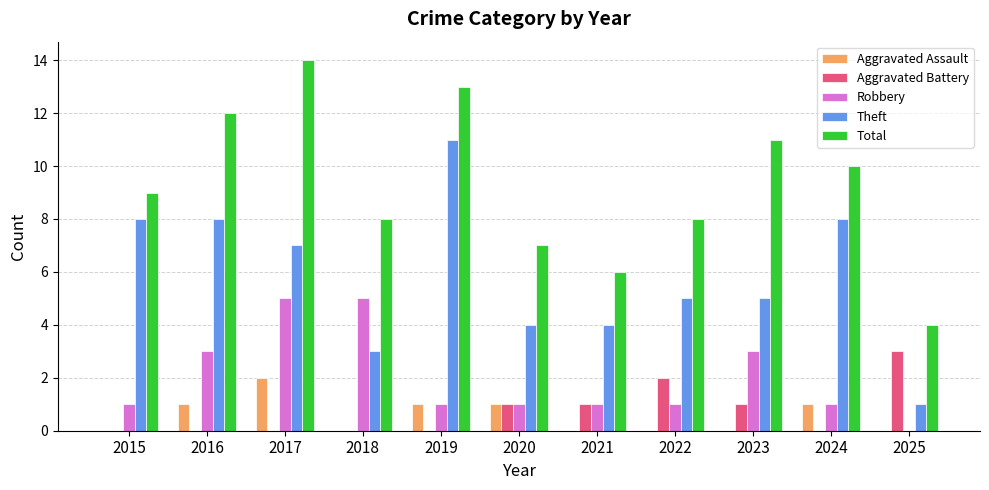

Which series changed the most between 2018 and 2025?

Robbery